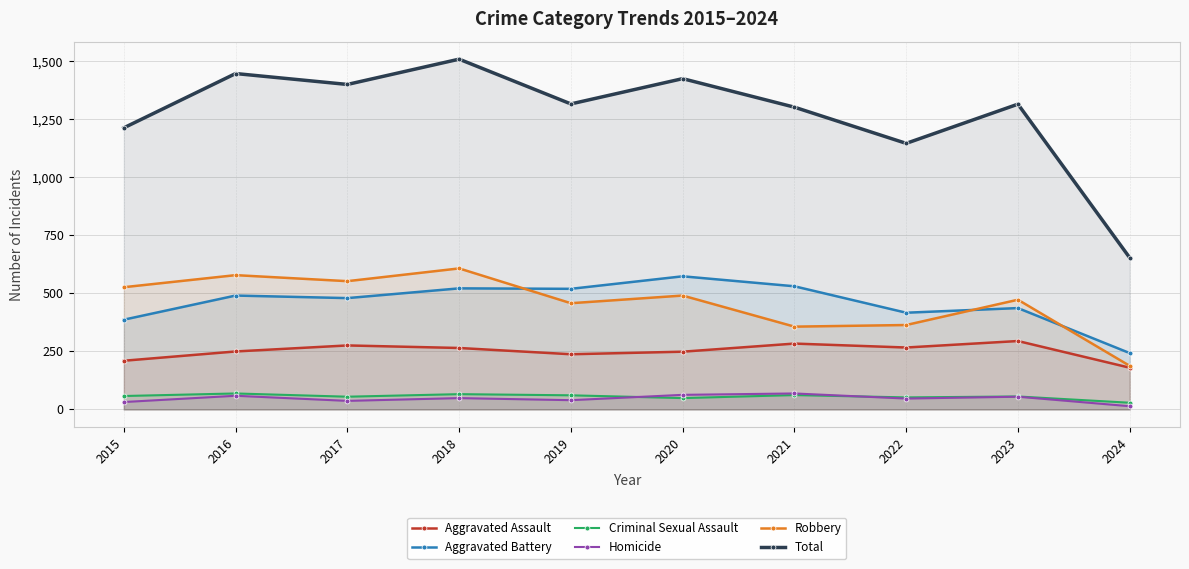

Is the value of Homicide at 2017 greater than the value of Total at 2017?

No